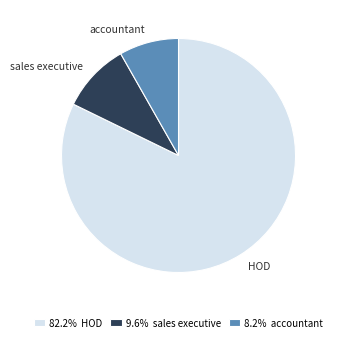

Count the number of slices in the pie.

3